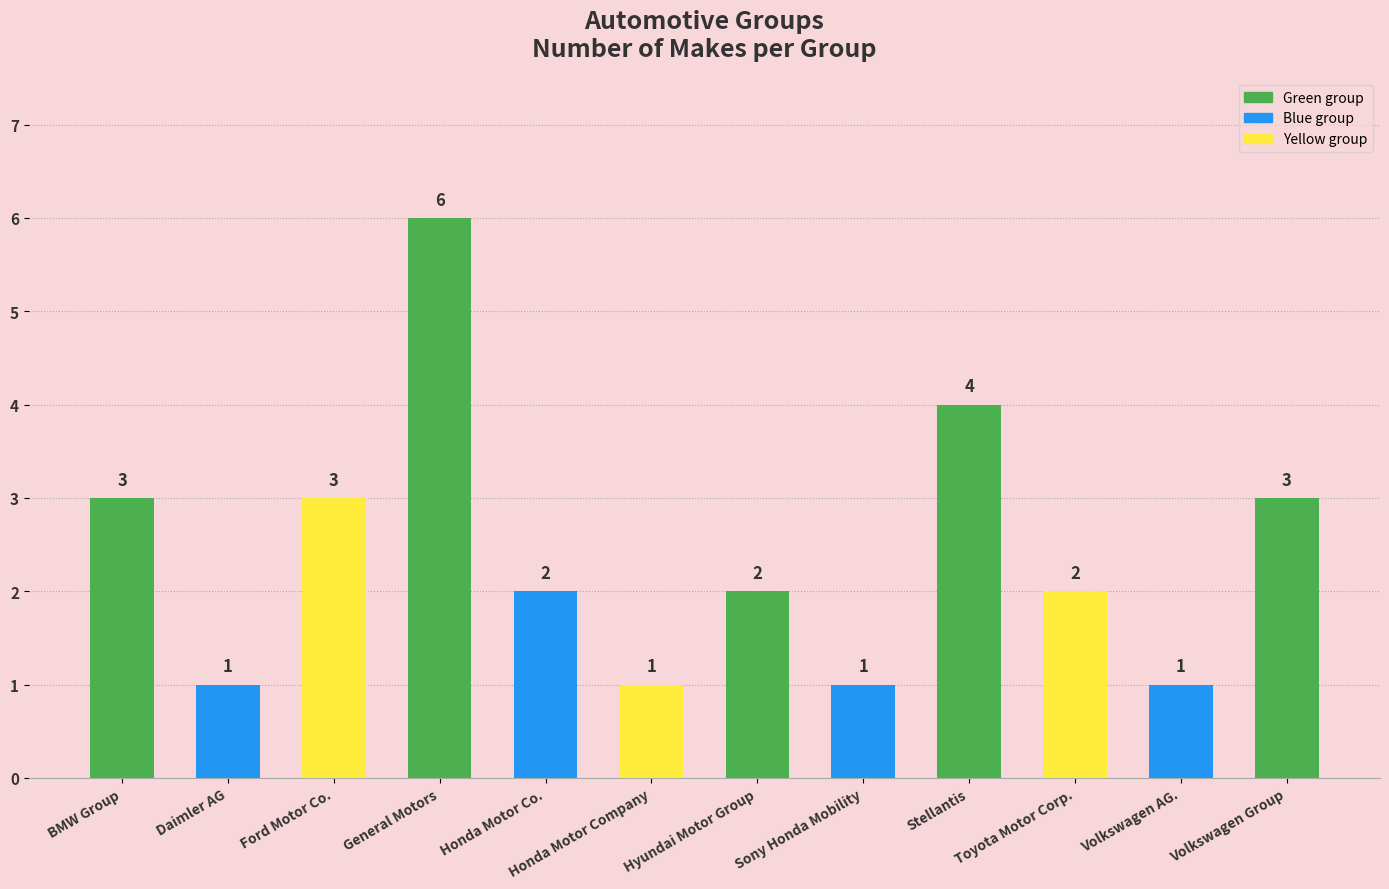

What is the ratio of the value at Hyundai Motor Group to the value at General Motors?

0.3